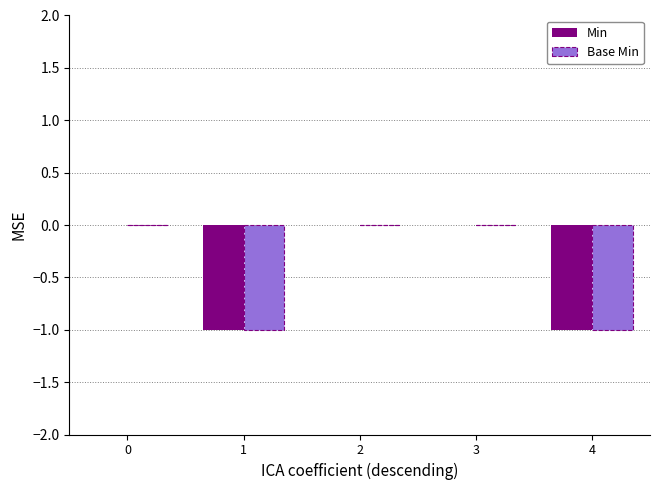

What are all the series names shown in the legend?

Min, Base Min